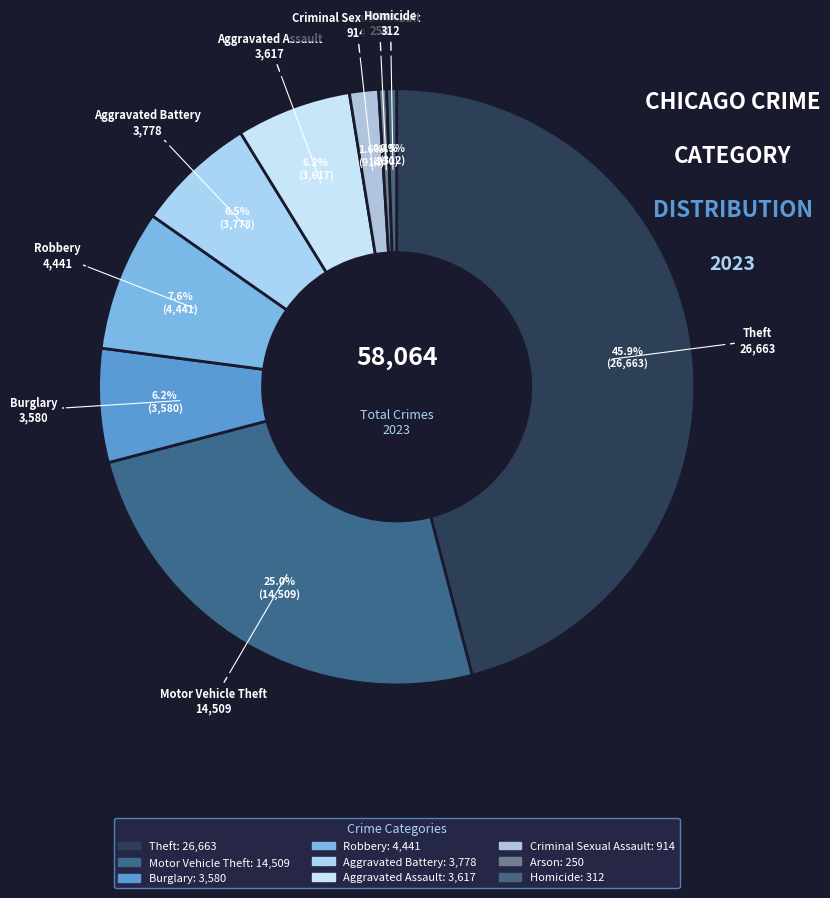

To the nearest percent, what percentage of the pie is Motor Vehicle Theft?

25%